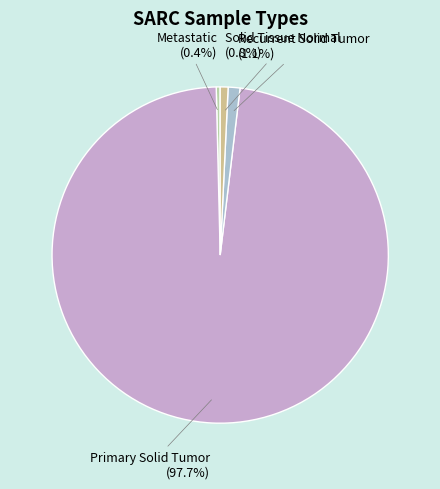

To the nearest percent, what percentage of the pie is Primary Solid Tumor?

98%